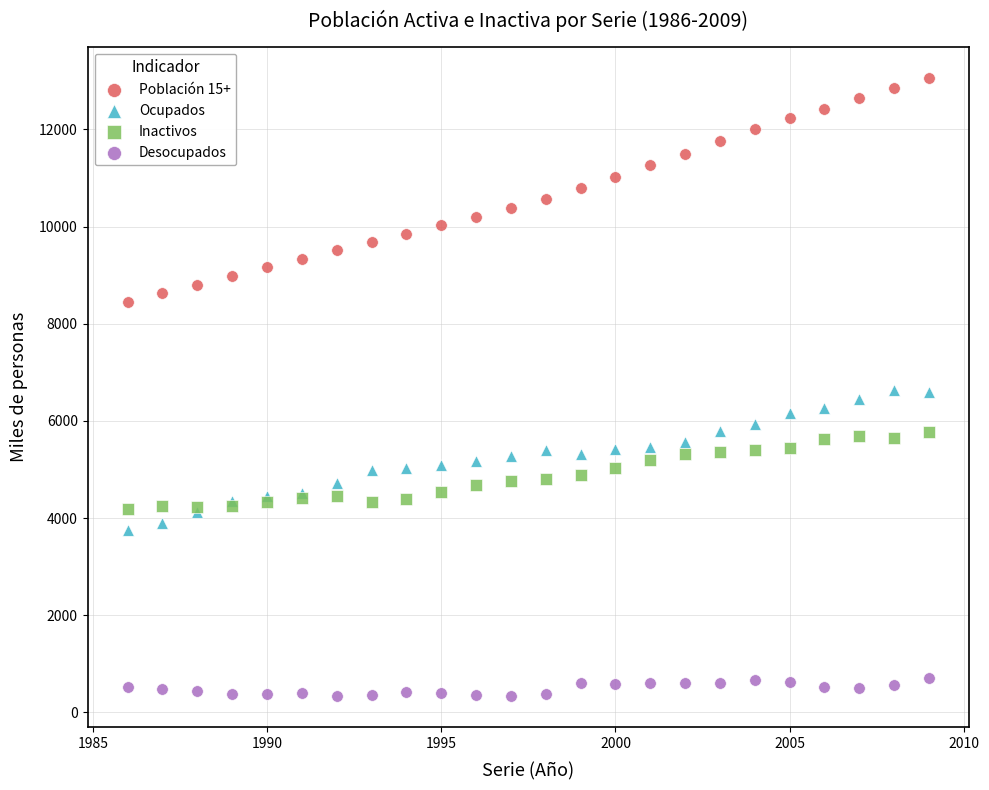

Which series has the largest Y range (max minus min)?

Población 15+